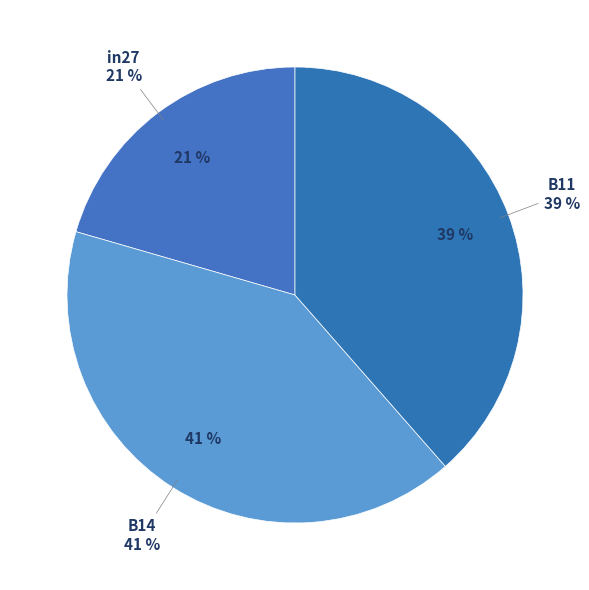

Rank the categories by value from lowest to highest.

in27, B11, B14